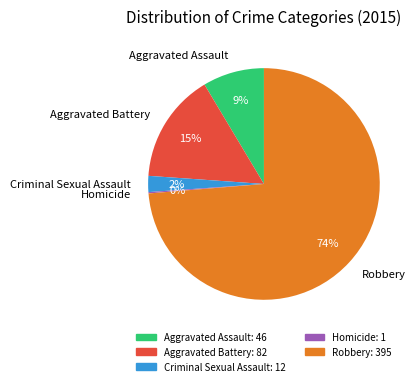

Is the sum of Robbery and Aggravated Assault greater than half?

Yes